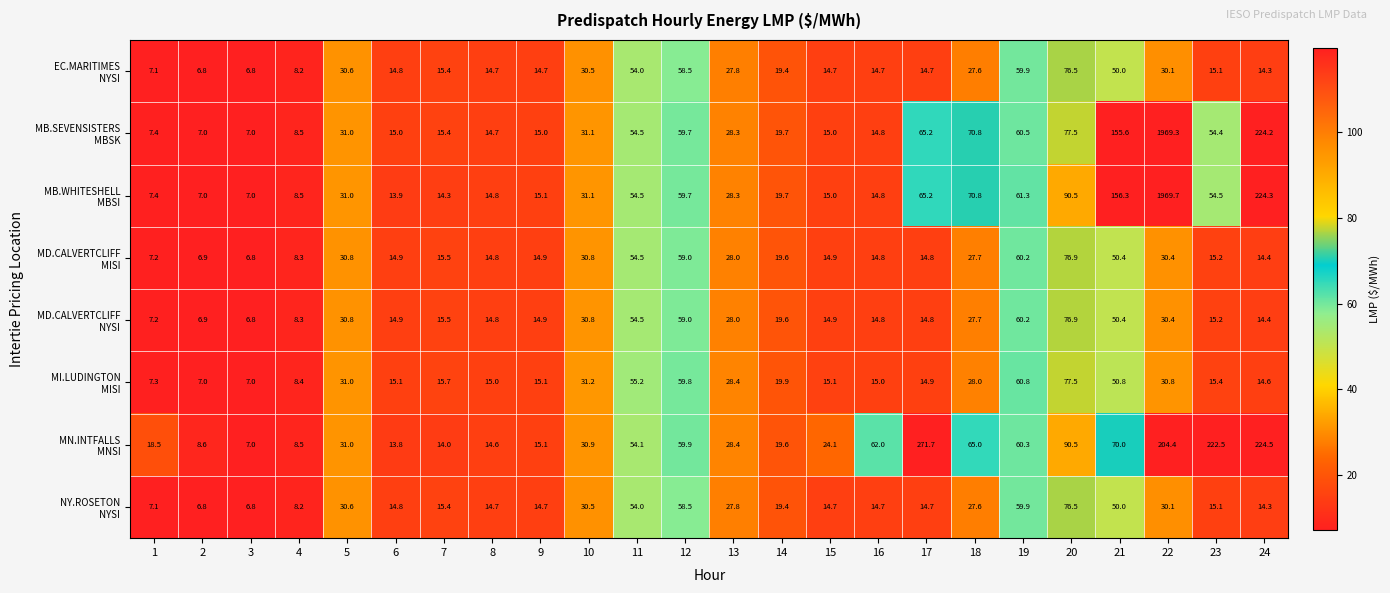

What is the difference between the highest and lowest values at 2?

1.8